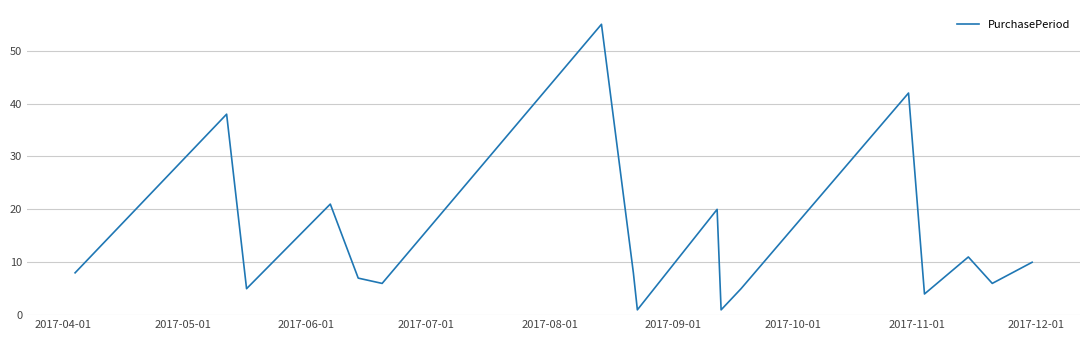

What is the maximum value shown in the chart?

55